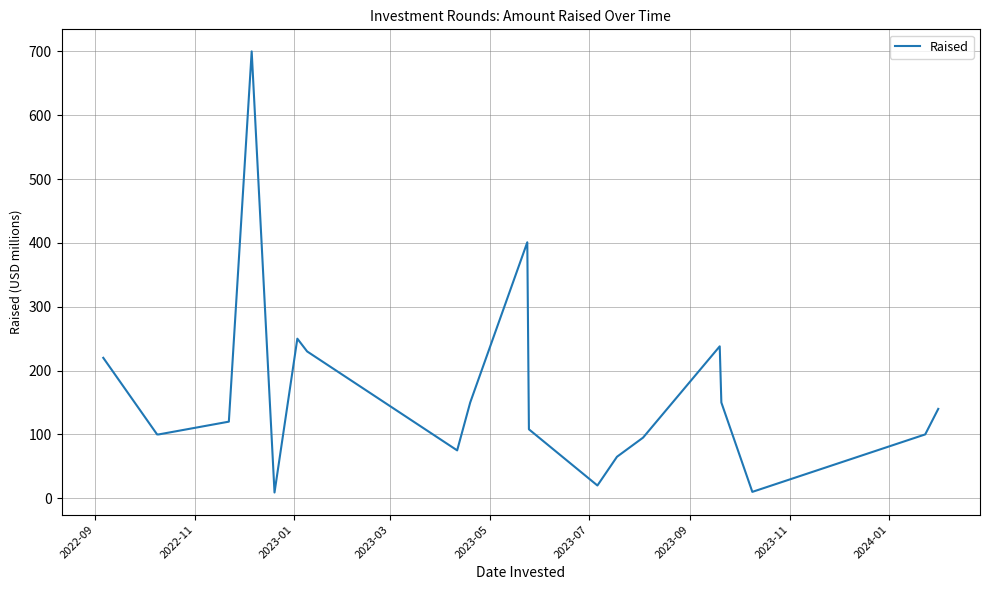

What is the maximum value shown in the chart?

700